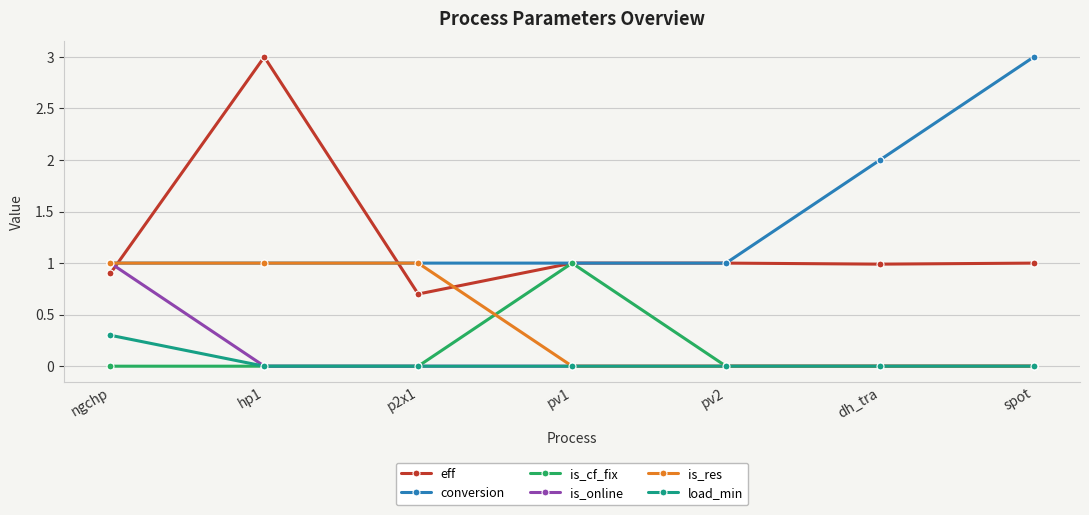

How many series are shown in this chart?

6